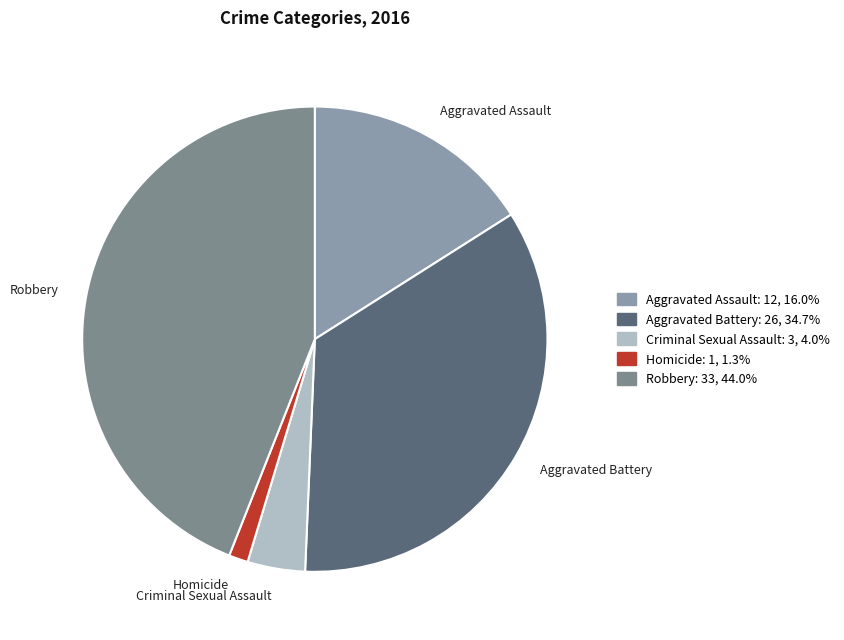

Which has a higher value, Criminal Sexual Assault or Aggravated Assault?

Aggravated Assault